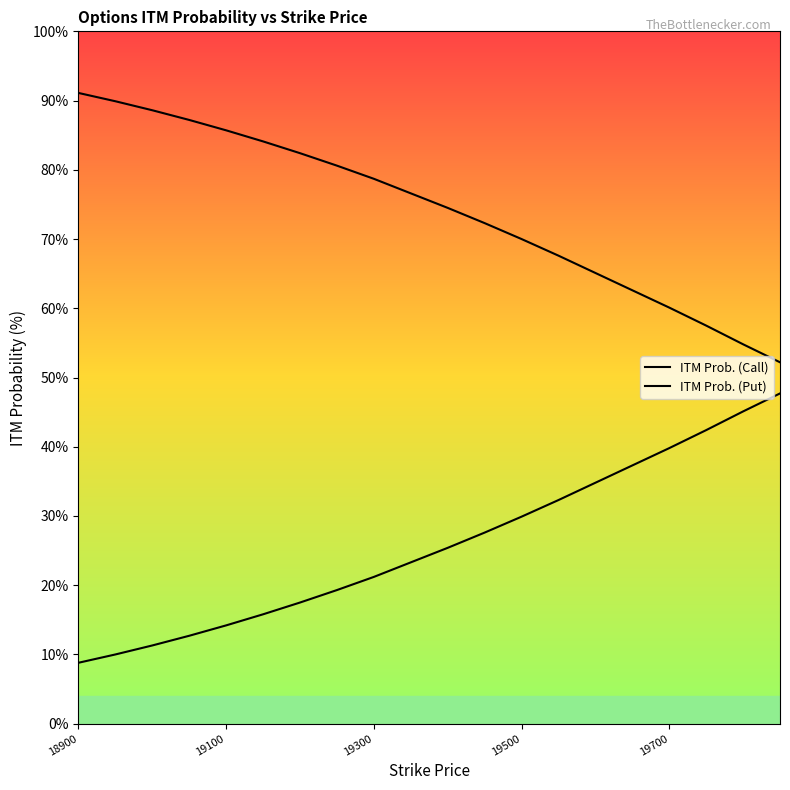

The value of ITM Prob. (Call) at 19300 is 78.7. True or false?

True